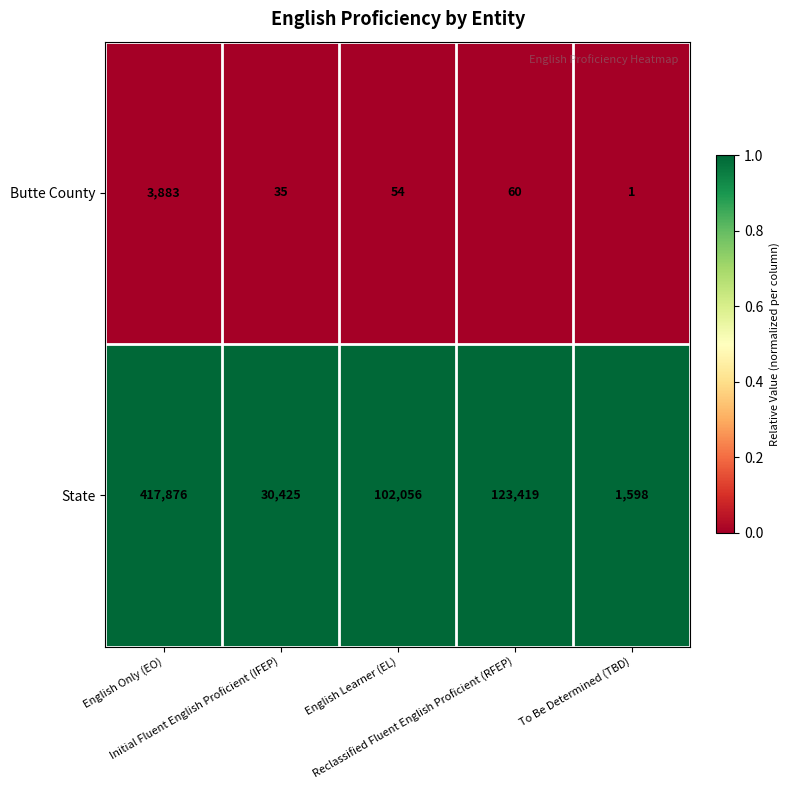

Count the number of data series in this chart.

2